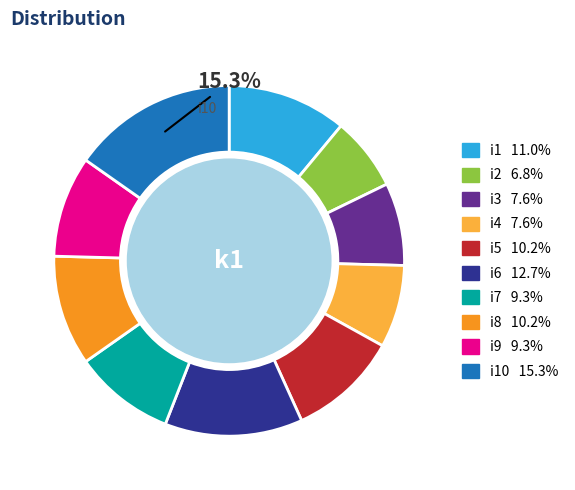

Is there any slice that represents more than half of the pie?

No